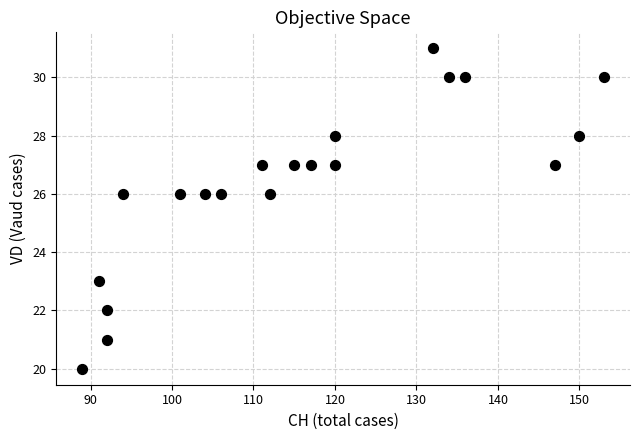

What is the range of X values (max minus min)?

64